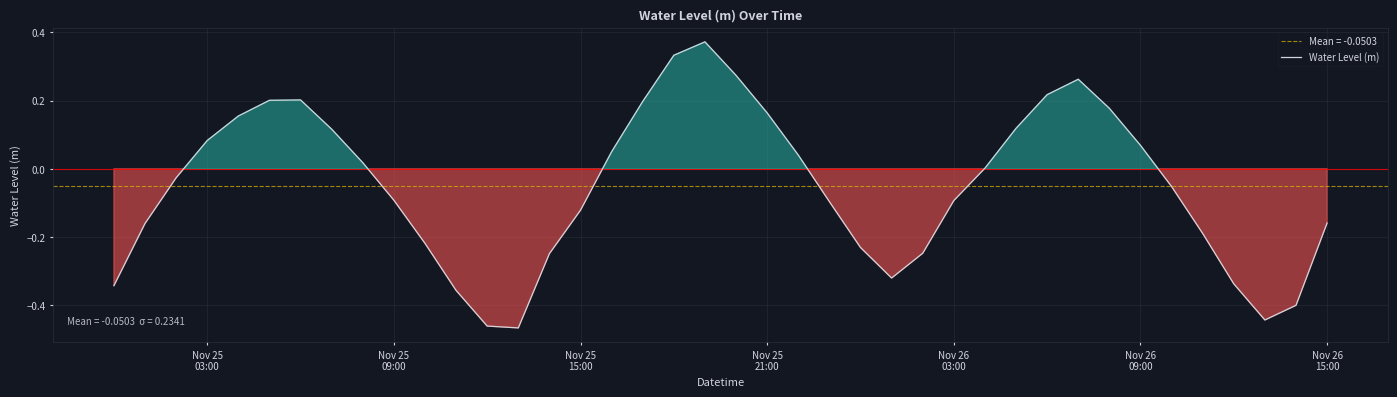

How many points are lower than both their immediate neighbors (excluding endpoints)?

3